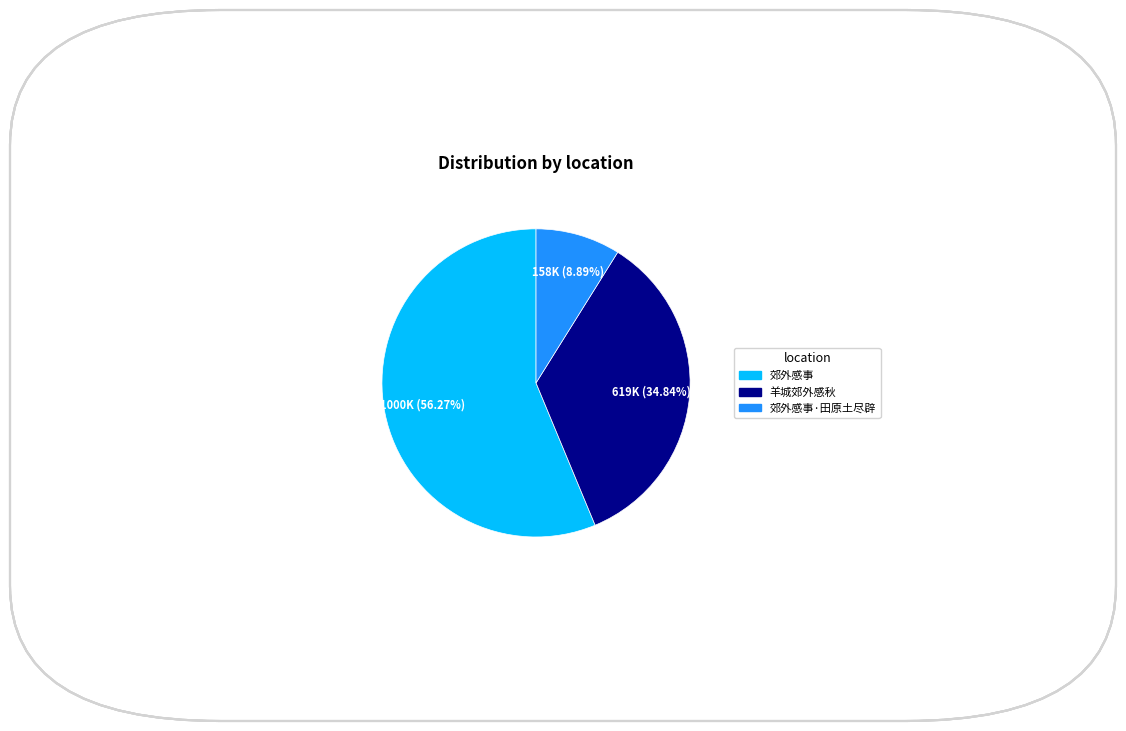

To the nearest percent, what is the average slice percentage?

33%